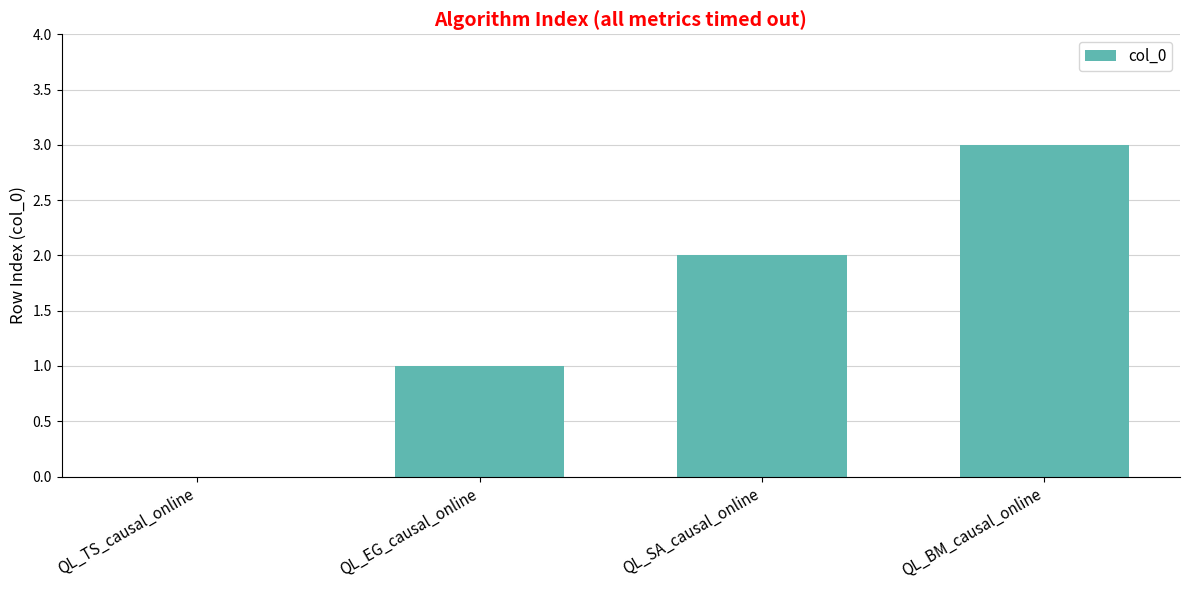

At which category does the chart reach its peak across all series?

QL_BM_causal_online